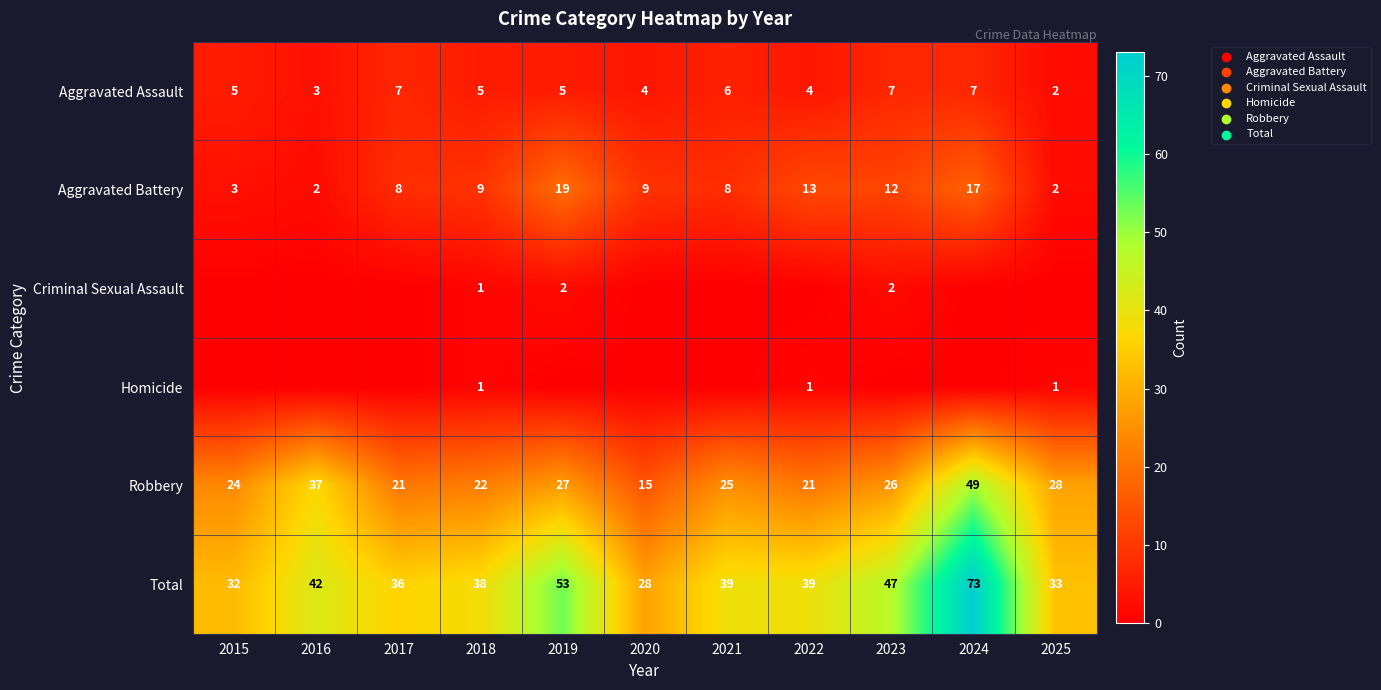

True or false: Aggravated Assault has a value of 4 at 2022.

True